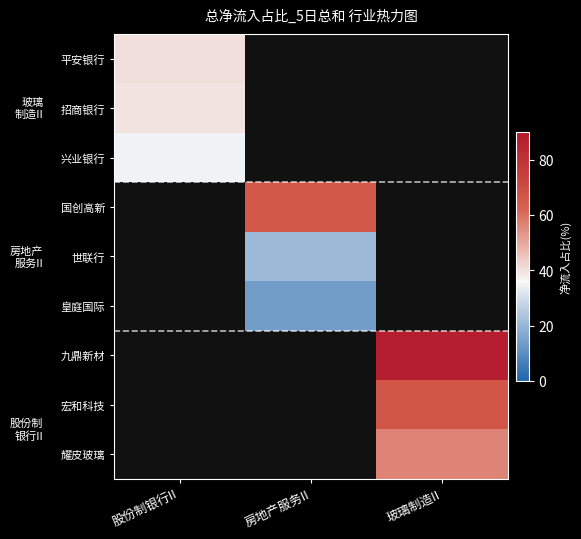

At which label is 招商银行 closest to 39?

股份制银行II